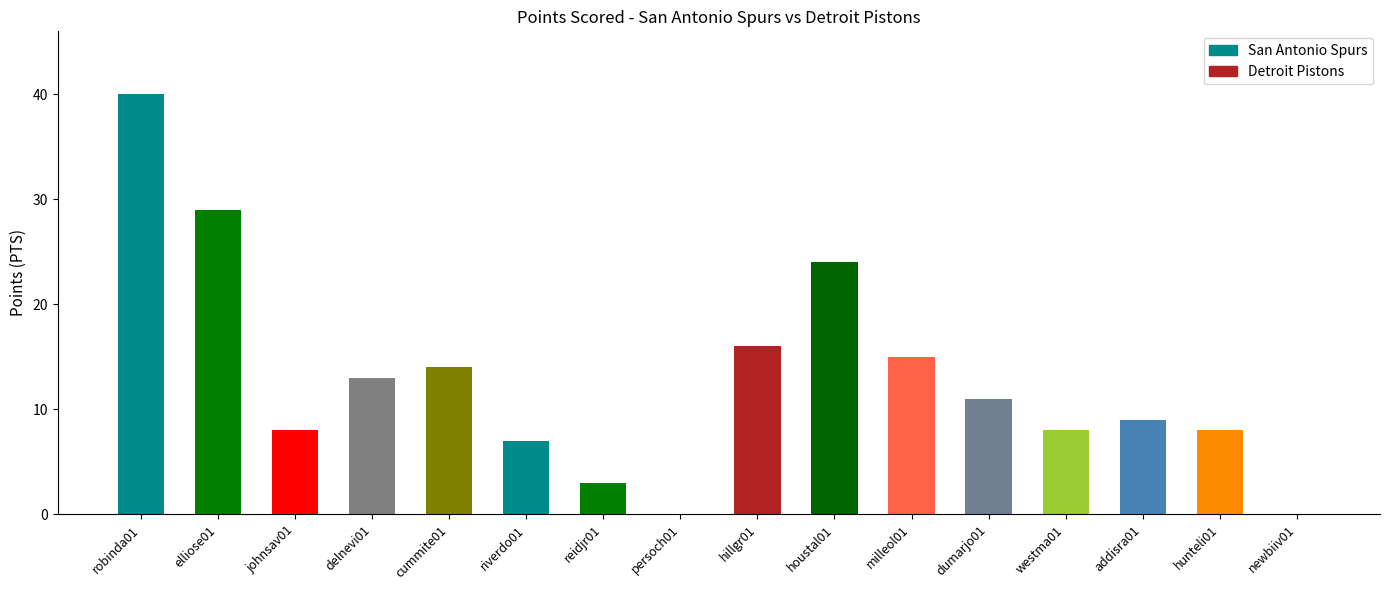

What is the sum of the values at addisra01 and dumarjo01?

20